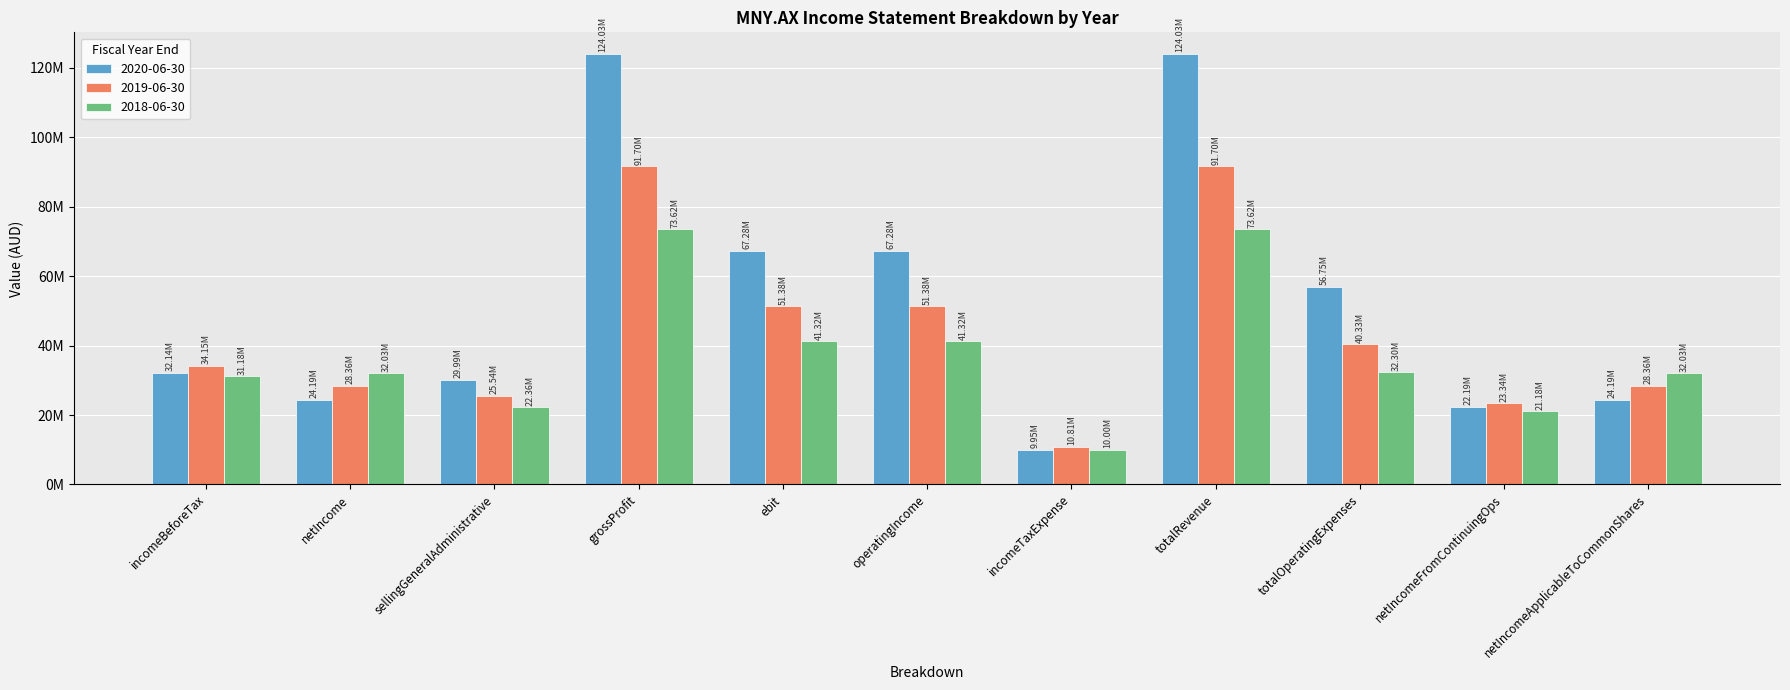

Rank the categories by 2018-06-30 value from highest to lowest.

grossProfit, totalRevenue, ebit, operatingIncome, totalOperatingExpenses, netIncome, netIncomeApplicableToCommonShares, incomeBeforeTax, sellingGeneralAdministrative, netIncomeFromContinuingOps, incomeTaxExpense